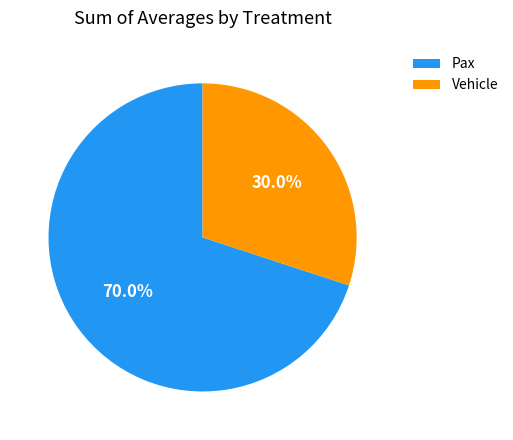

What percentage is NOT represented by Pax?

30.0%